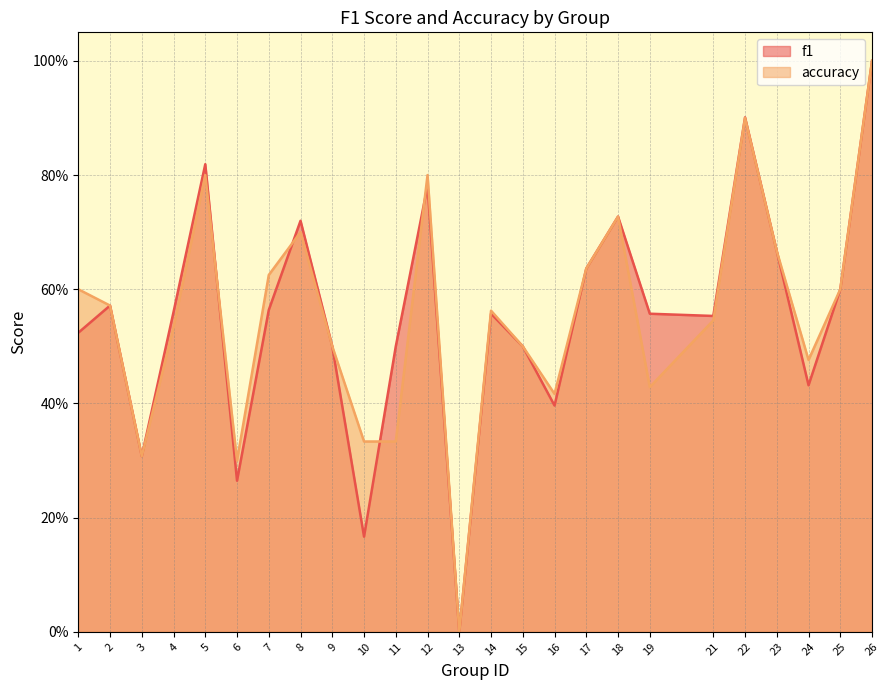

What is the difference between the maximum and minimum values in the accuracy series?

1.0